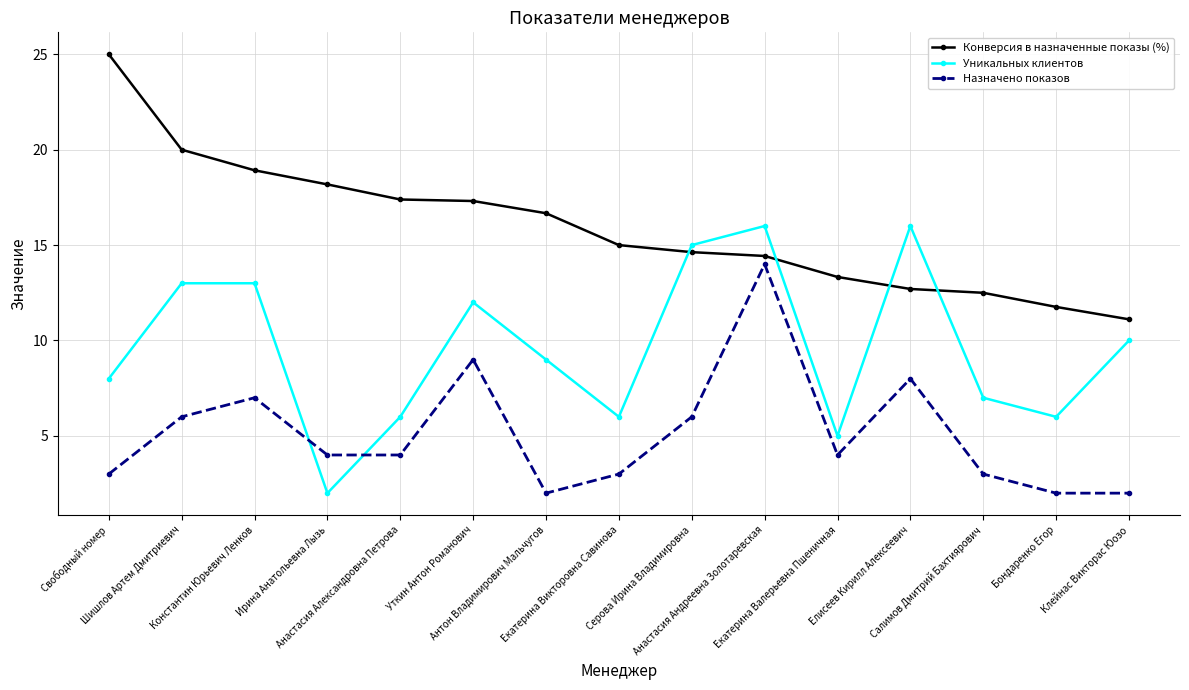

True or false: Назначено показов has more than 2 interior local peaks.

True